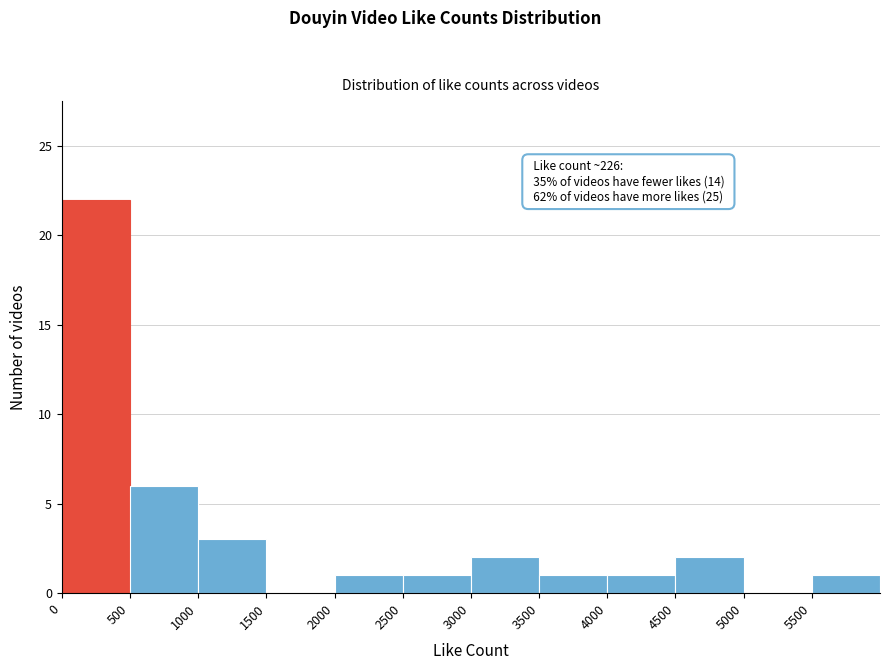

Over which range of the x-axis is the bar tallest?

0 to 500